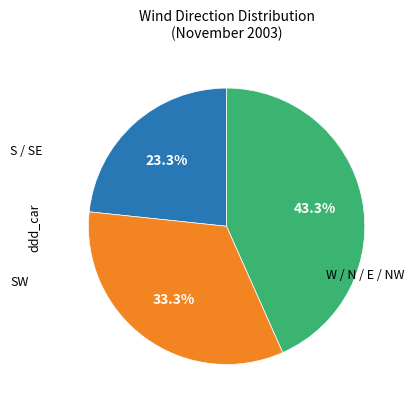

Is there any slice that represents more than half of the pie?

No